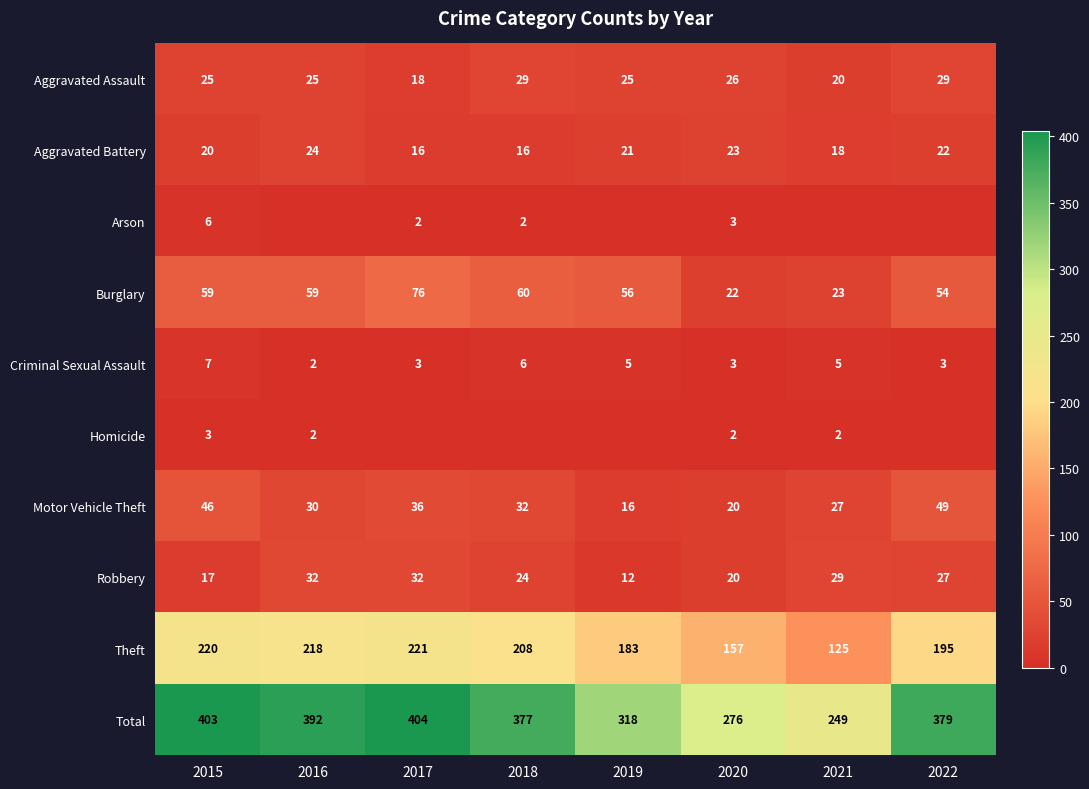

What is the total value across all series at 2016?

784